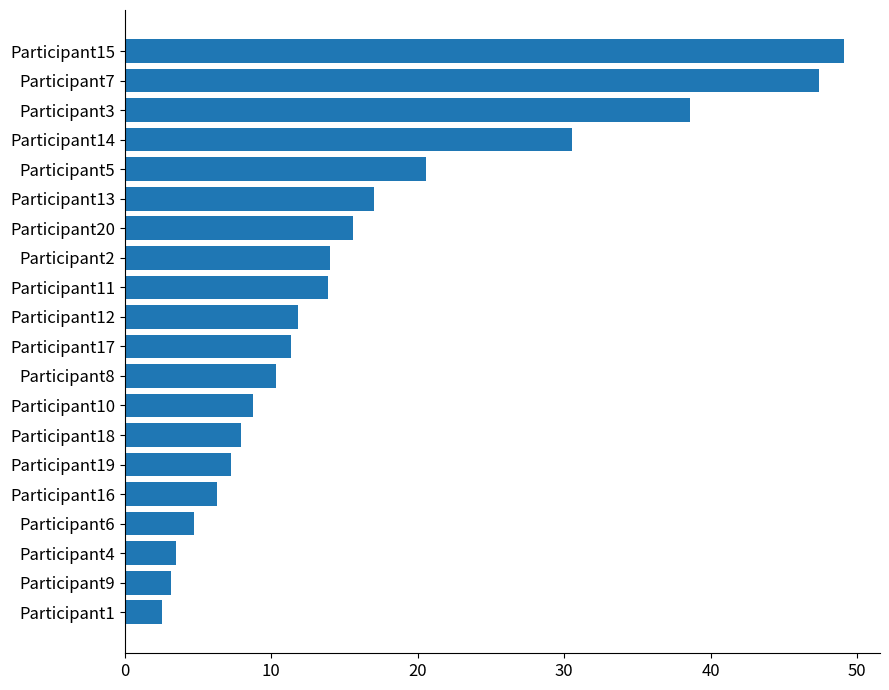

What is the change in value from Participant9 to Participant8?

+7.1